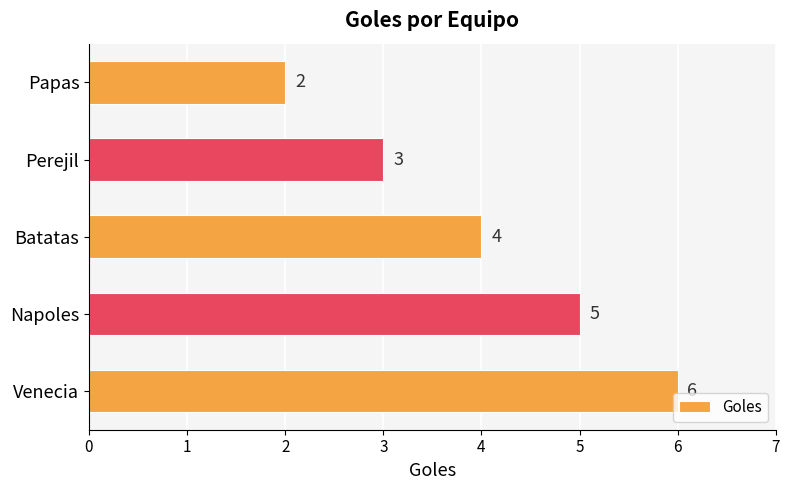

Rank the categories by value from highest to lowest.

Venecia, Napoles, Batatas, Perejil, Papas